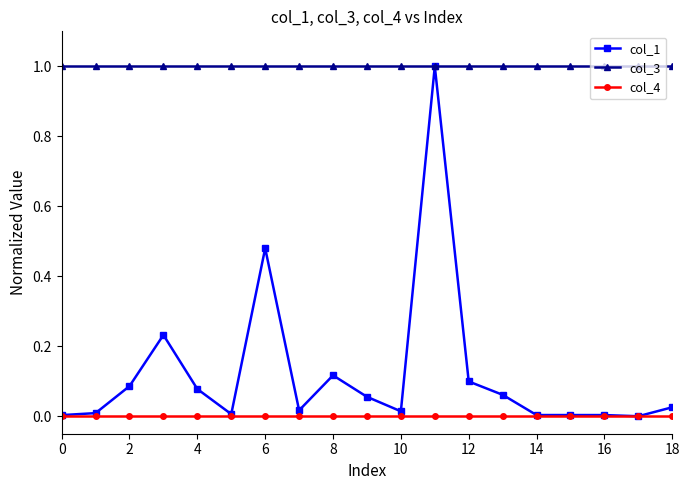

What is the value of the col_3 point at the 9th from the left?

1.0